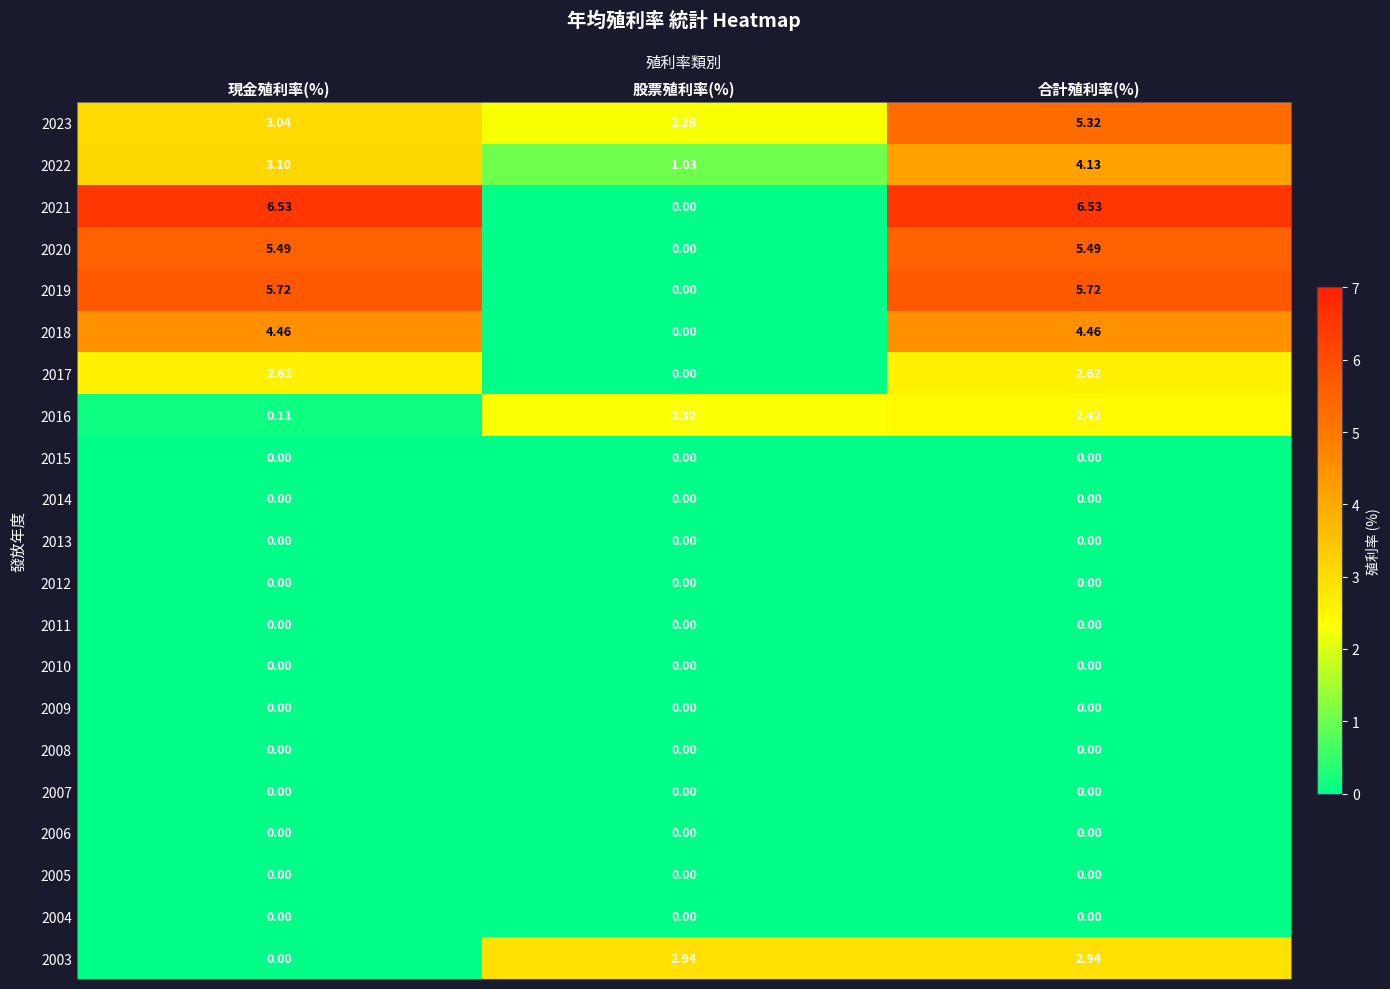

At which category is the sum across all series the highest?

合計殖利率(%)